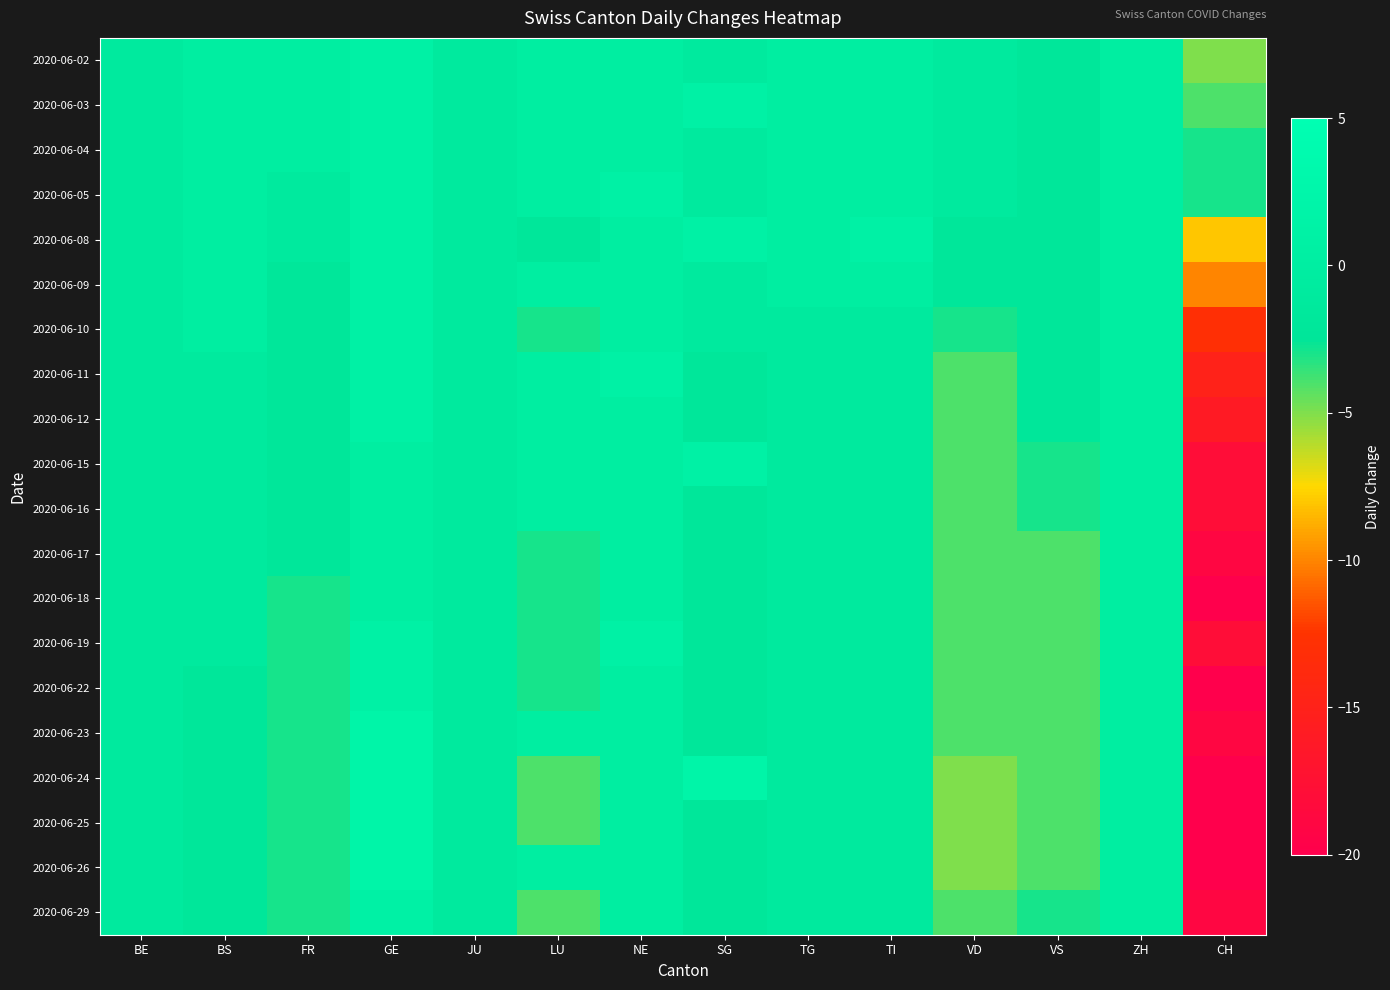

At which category is the sum across all series the highest?

GE